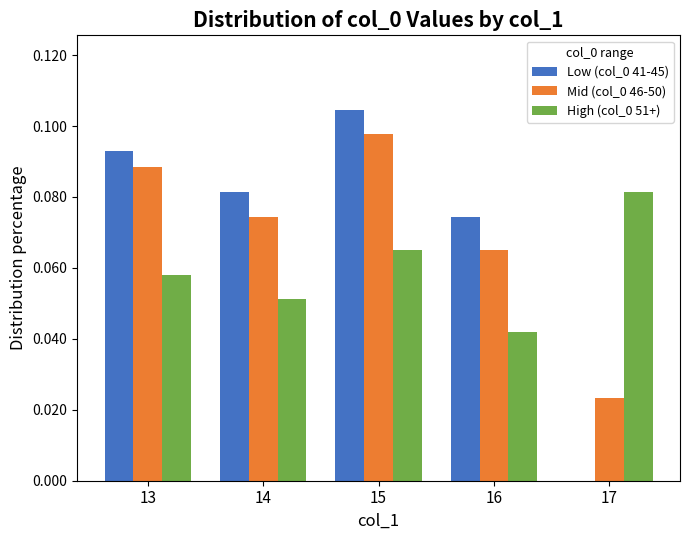

At which label is Low (col_0 41-45) closest to 0?

17